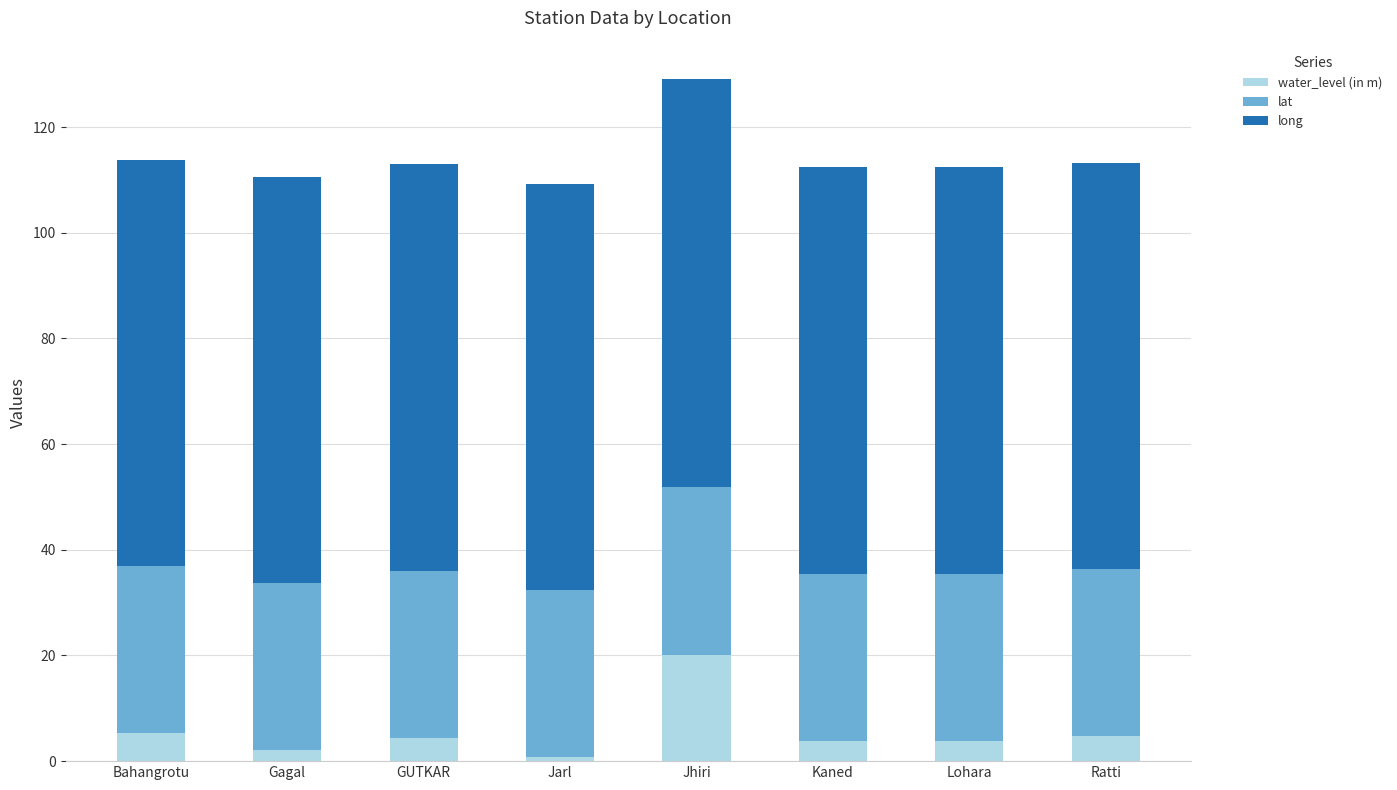

What is the average value of the water_level (in m) series?

5.6